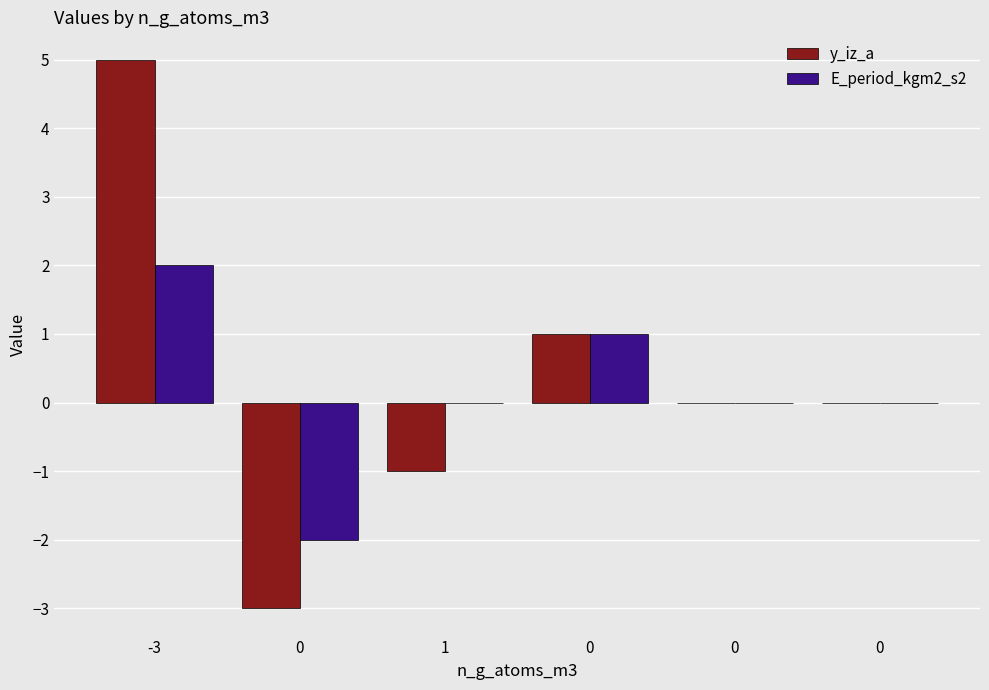

What is the difference between the highest and lowest values at 0?

1